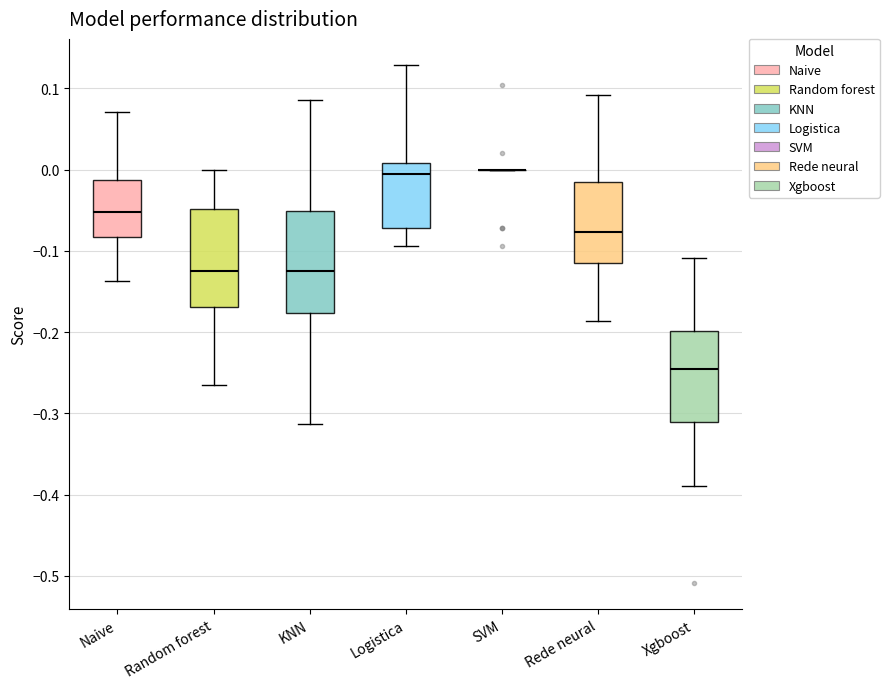

Reading left to right, transcribe this box plot: for each box, give where its median line is, the range the box spans, and where its two whiskers end, as read against the y-axis. The values are not printed on the chart, so give them approximately, as read against the axis.

Naive: median -0.05, box -0.08 to -0.01, whiskers -0.14 to 0.07
Random forest: median -0.12, box -0.17 to -0.05, whiskers -0.26 to 0.00
KNN: median -0.12, box -0.18 to -0.05, whiskers -0.31 to 0.09
Logistica: median 0.00, box -0.07 to 0.01, whiskers -0.09 to 0.13
SVM: box collapsed to a line at 0.00, whiskers 0.00 to 0.00
Rede neural: median -0.08, box -0.12 to -0.02, whiskers -0.19 to 0.09
Xgboost: median -0.25, box -0.31 to -0.20, whiskers -0.39 to -0.11